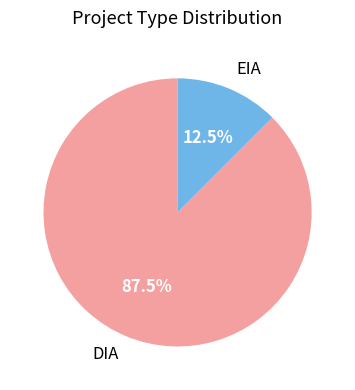

What is the ratio of the value at DIA to the value at EIA?

7.0